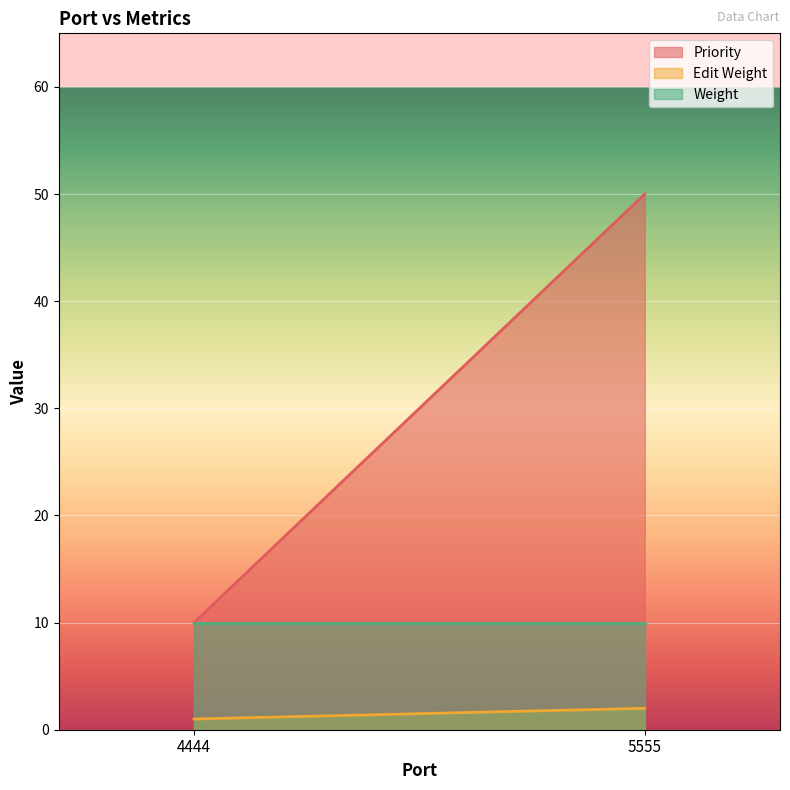

What is the sum of all Weight values?

20